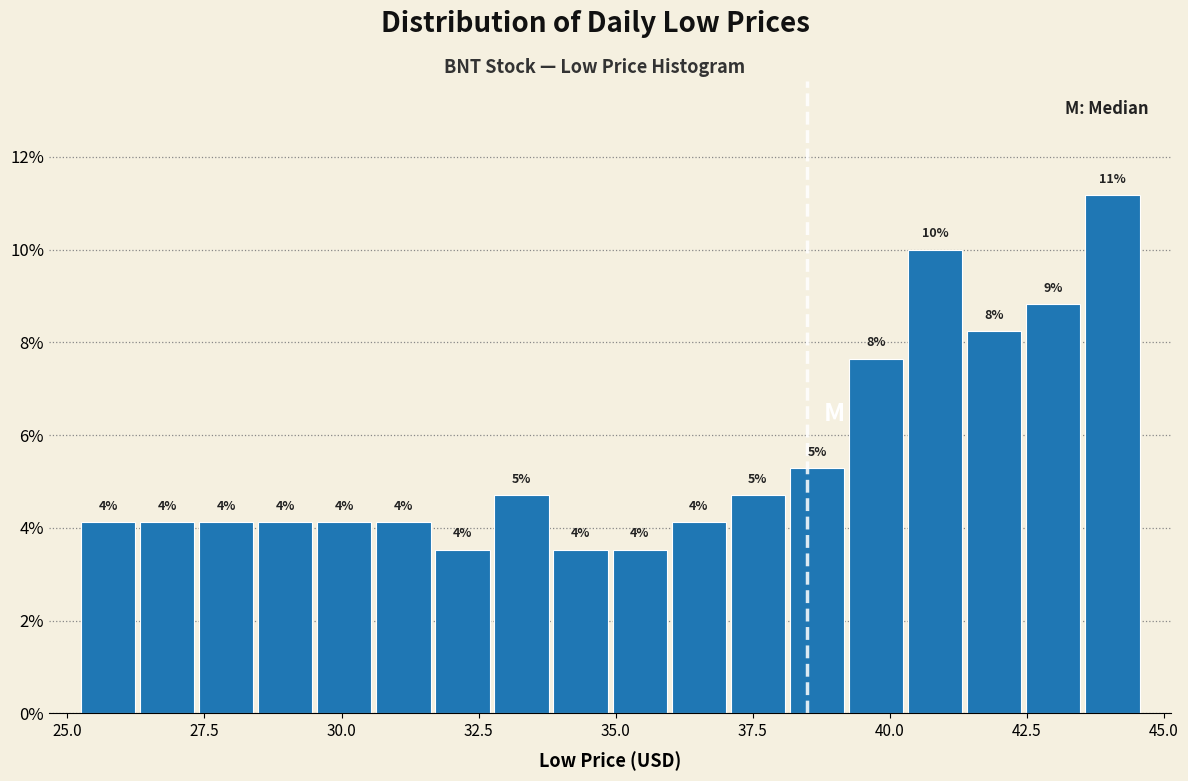

Read against the x-axis, roughly where is the centre of the tallest bar?

44.0